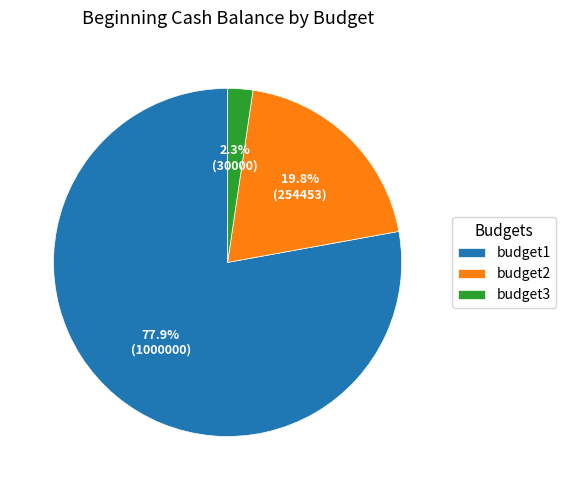

Rank the categories by value from lowest to highest.

budget3, budget2, budget1